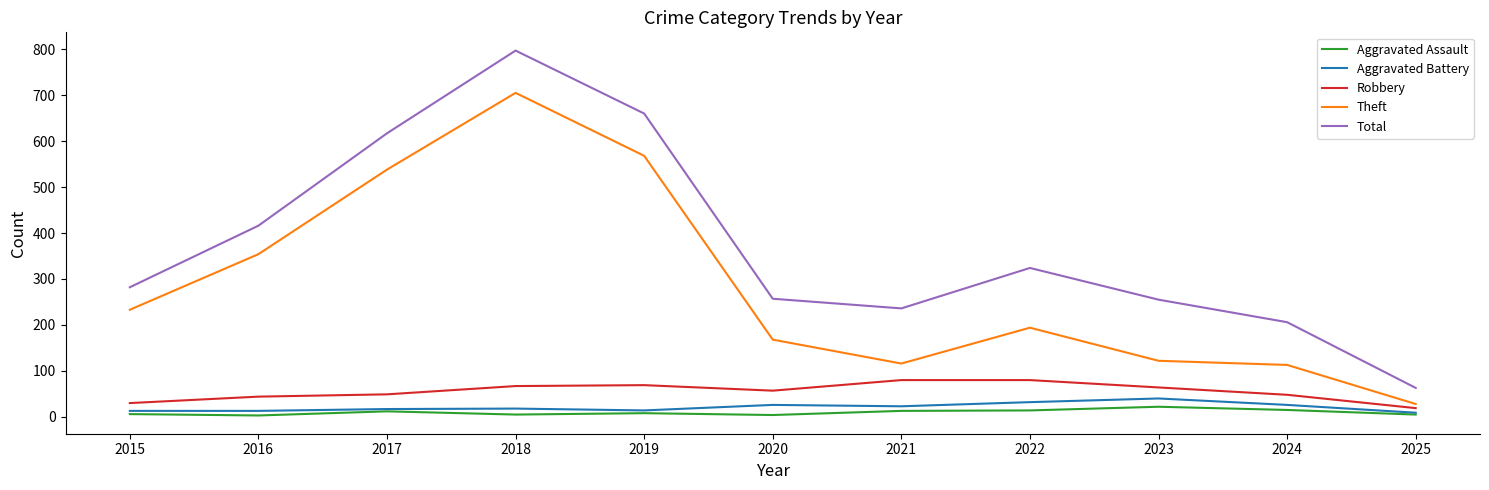

True or false: Total has a value of 416 at 2016.

True